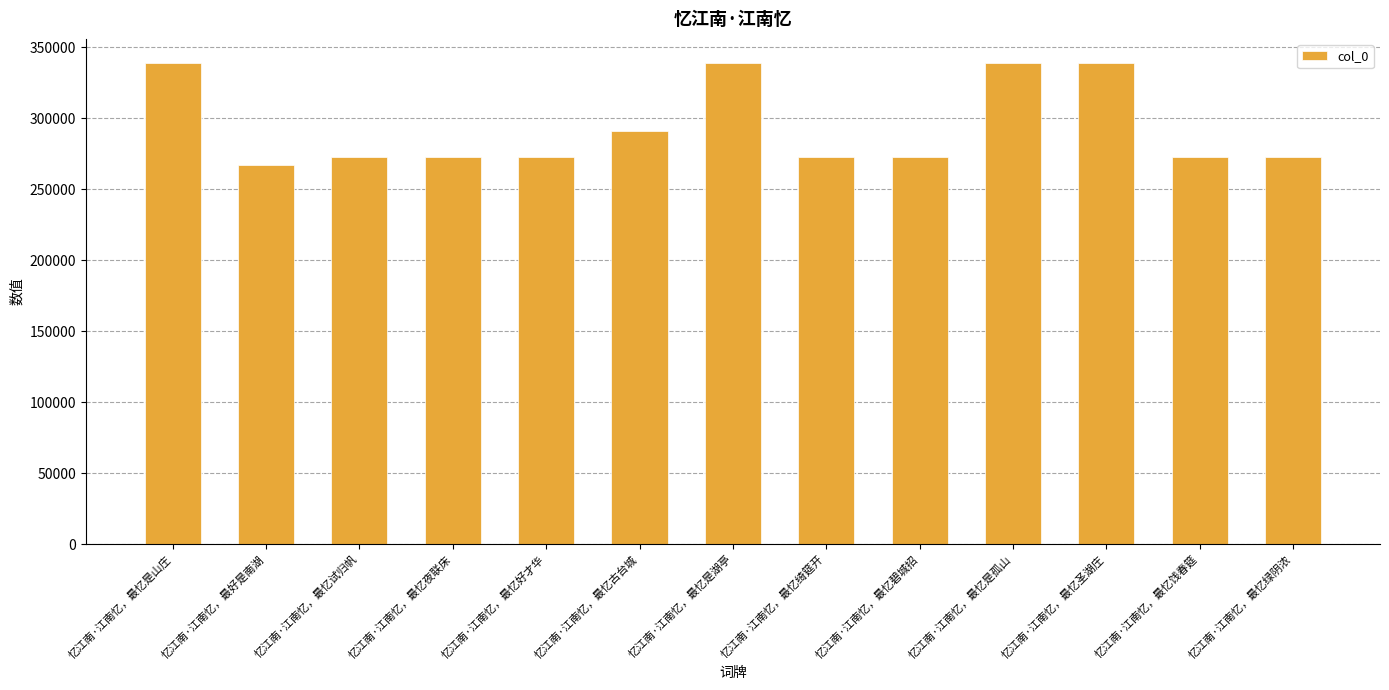

What is the average value?

293938